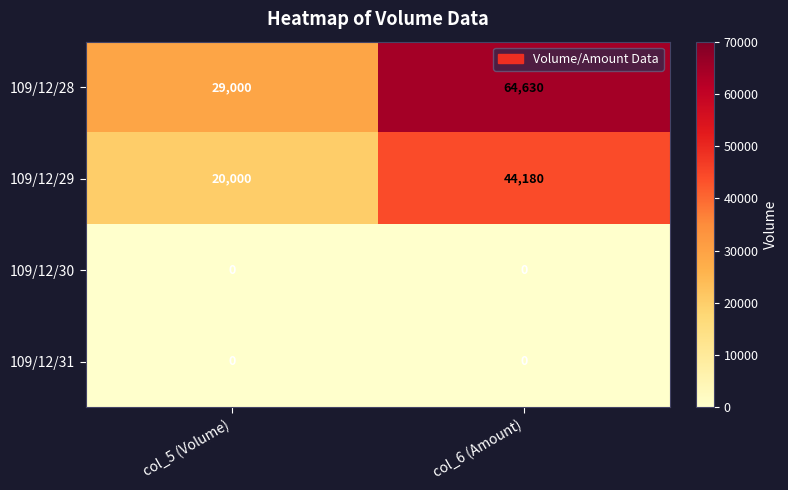

At which label does 109/12/28 reach its peak?

col_6 (Amount)